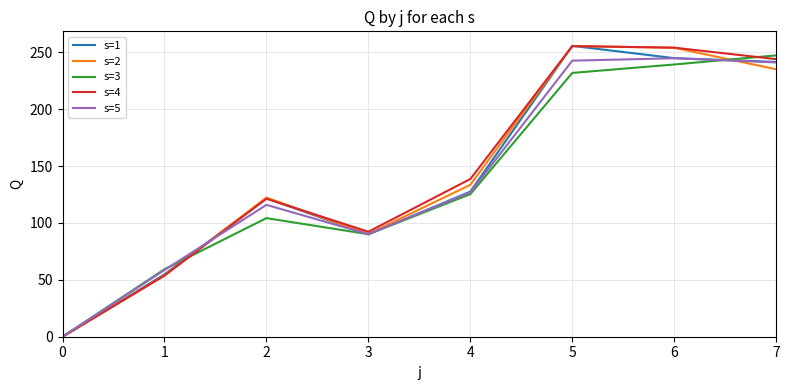

How many positive values does the s=4 series have?

7